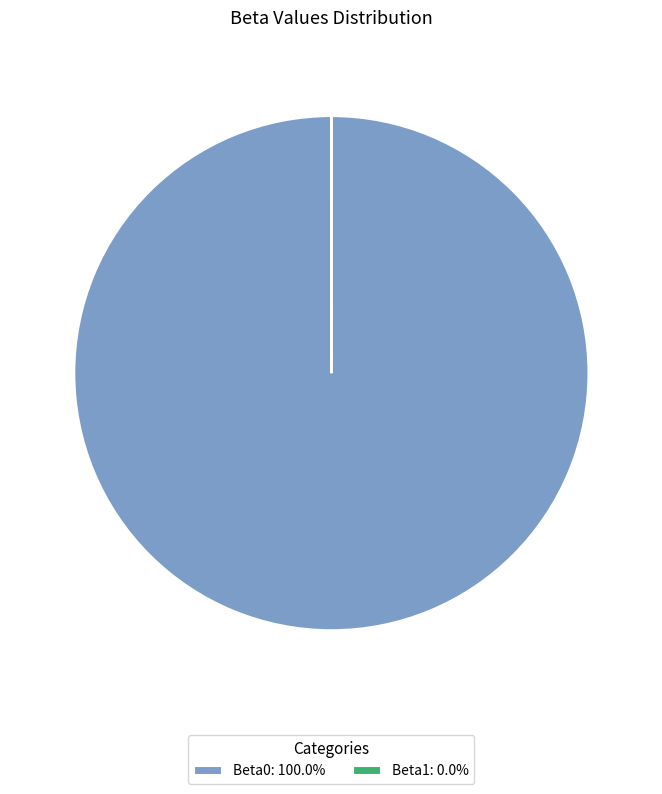

Does any single category account for the majority?

Yes